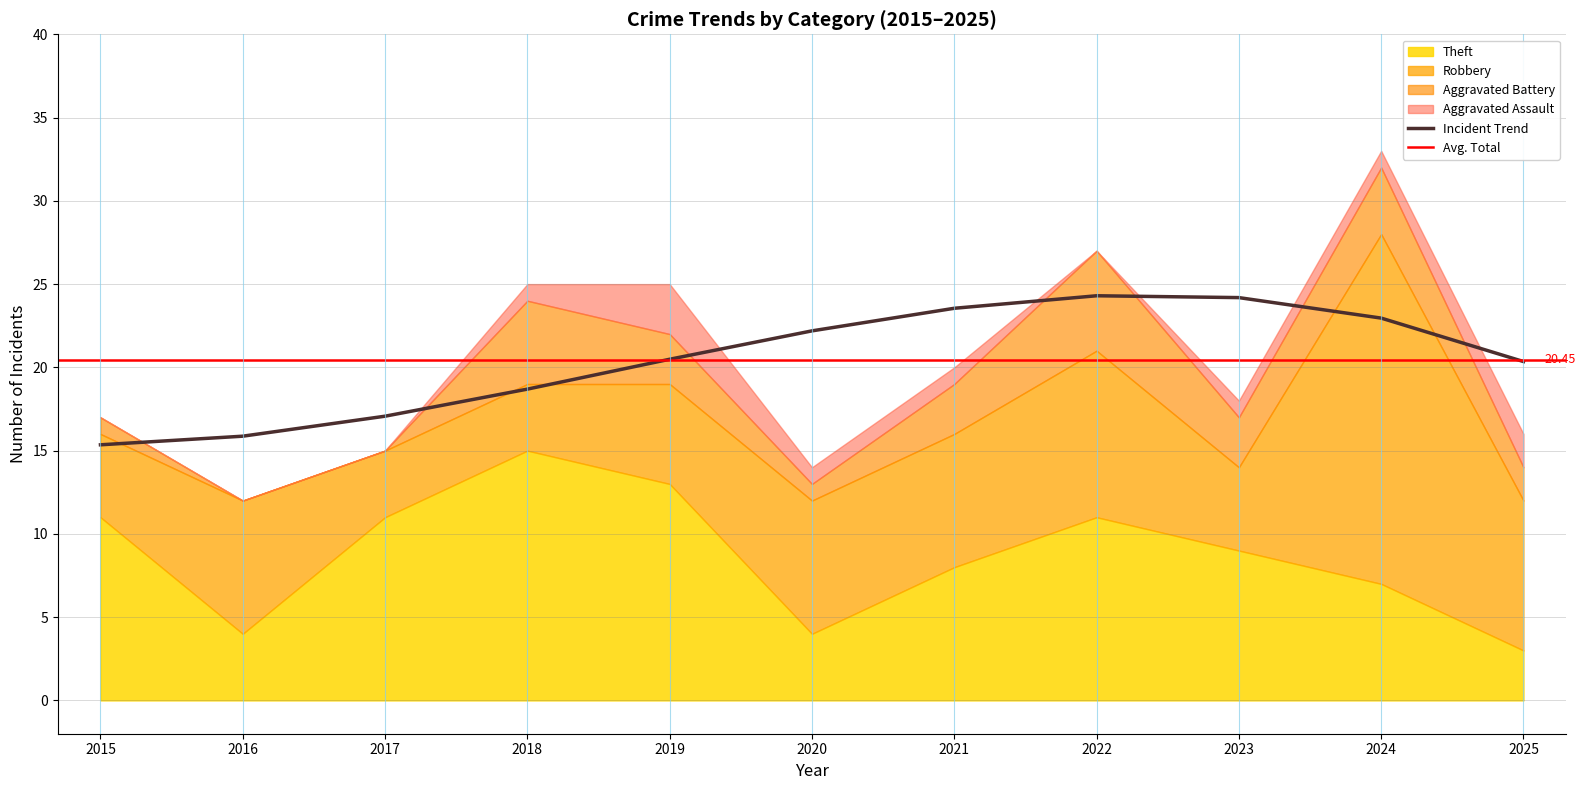

Reading right to left, transcribe all the data shown in this chart.

Robbery: 9	21	5	10	8	8	6	4	4	8	5
Theft: 3	7	9	11	8	4	13	15	11	4	11
Aggravated Battery: 2	4	3	6	3	1	3	5	0	0	1
Aggravated Assault: 2	1	1	0	1	1	3	1	0	0	0
Total: 16	33	18	28	21	14	26	25	15	12	17